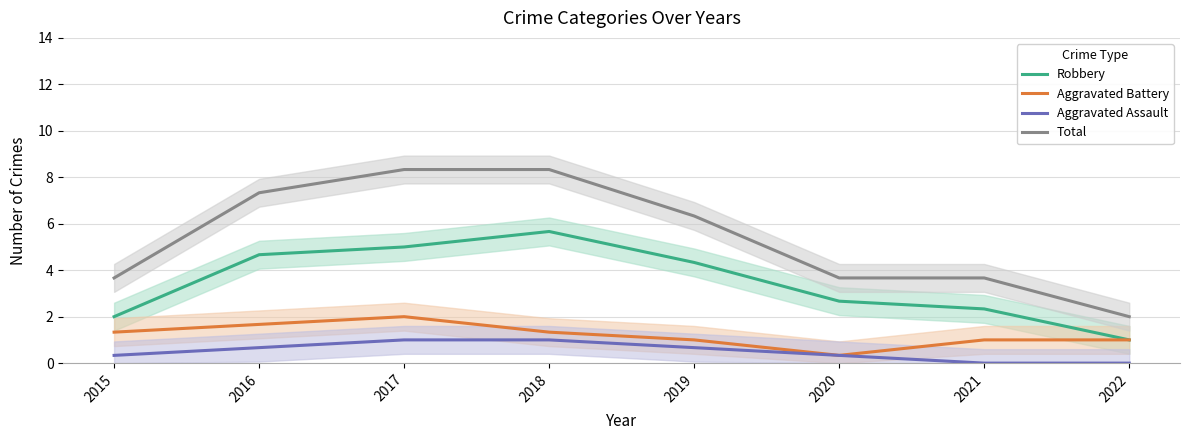

Is this an area chart (filled region under the line)?

No